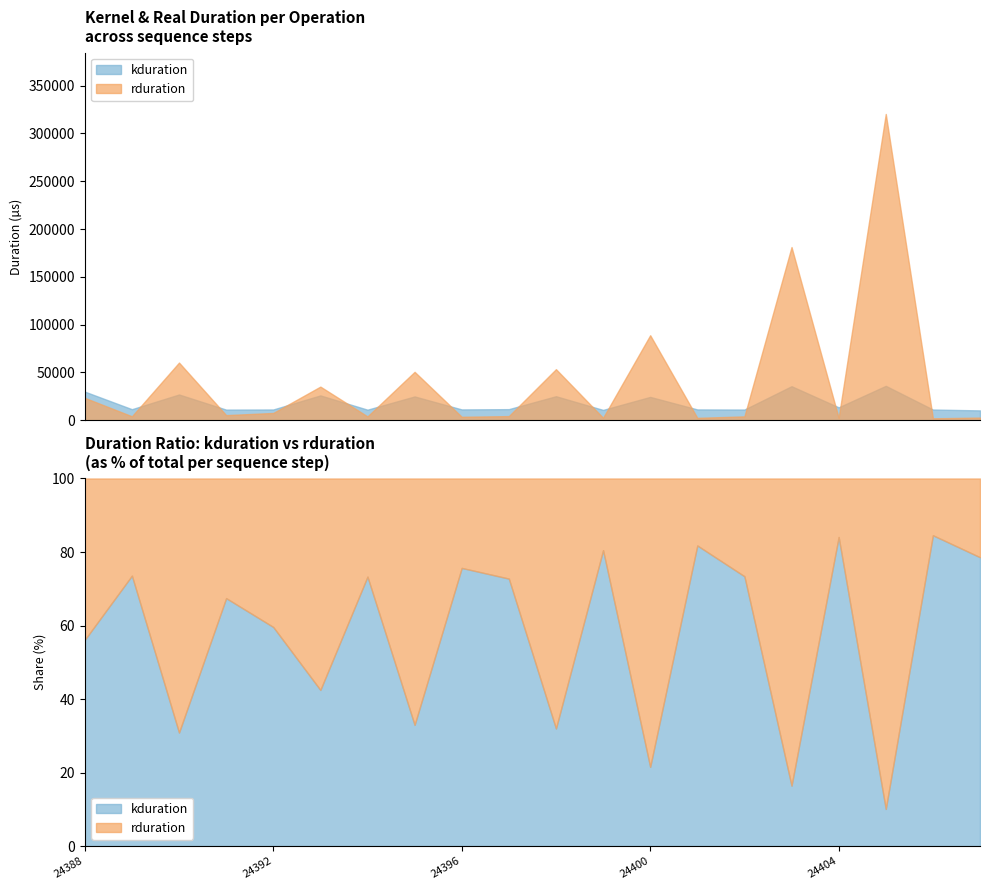

Which series has the largest range (max minus min)?

rduration